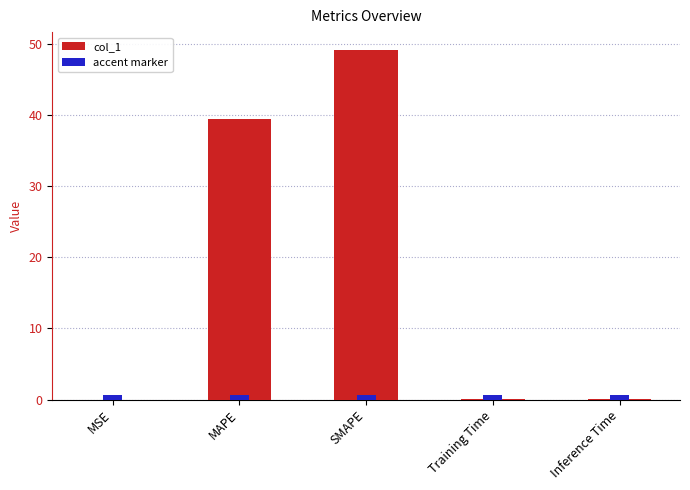

True or false: the data shows 66.7 at MAPE.

False